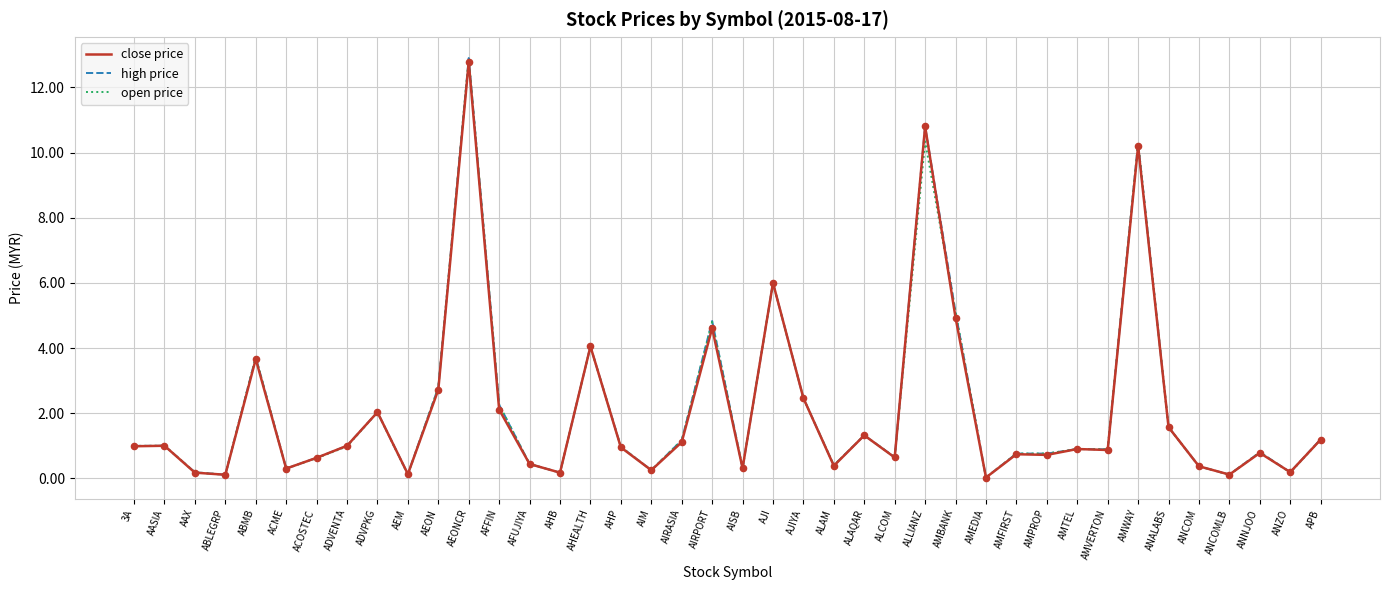

What is the total value across all series at ANCOM?

1.1